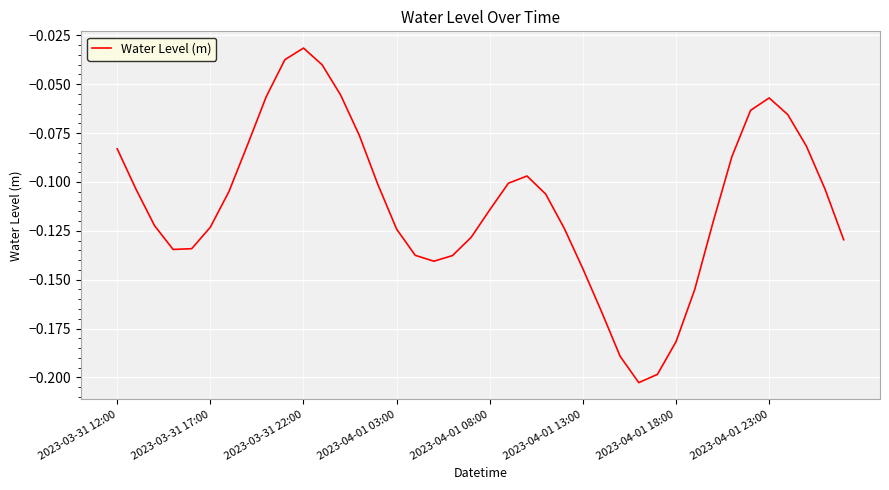

Count the number of data series in this chart.

1